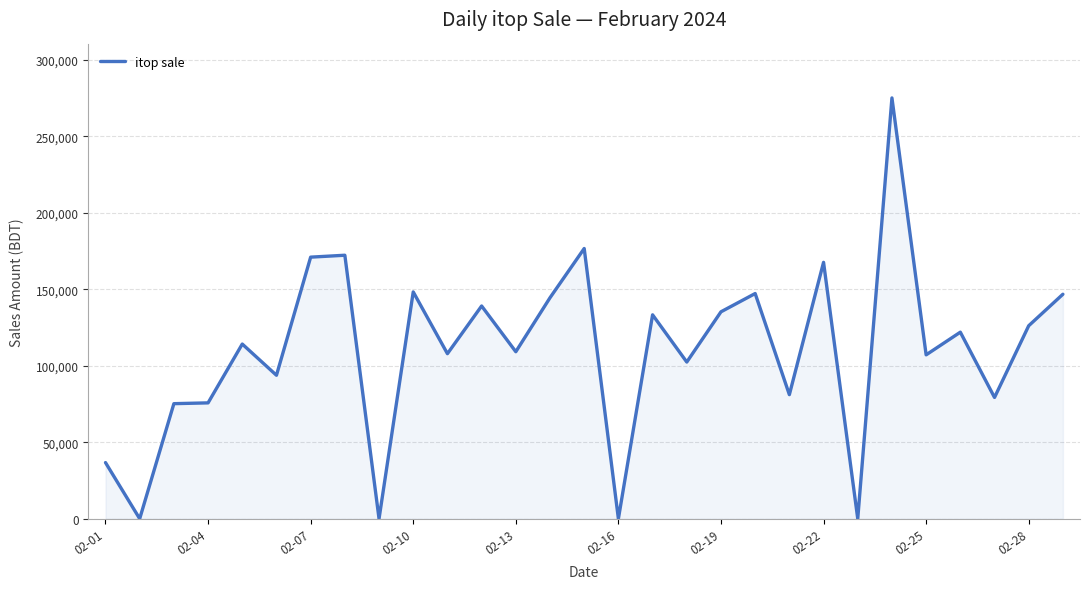

What is the difference between the maximum and minimum values?

275047